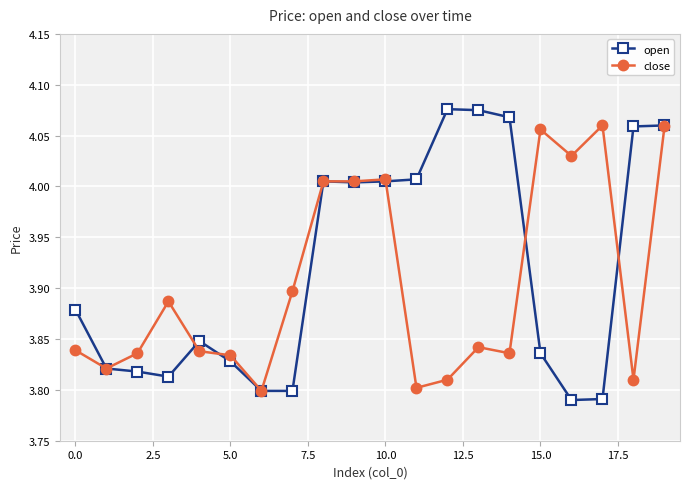

At how many categories does at least one series exceed 3?

20